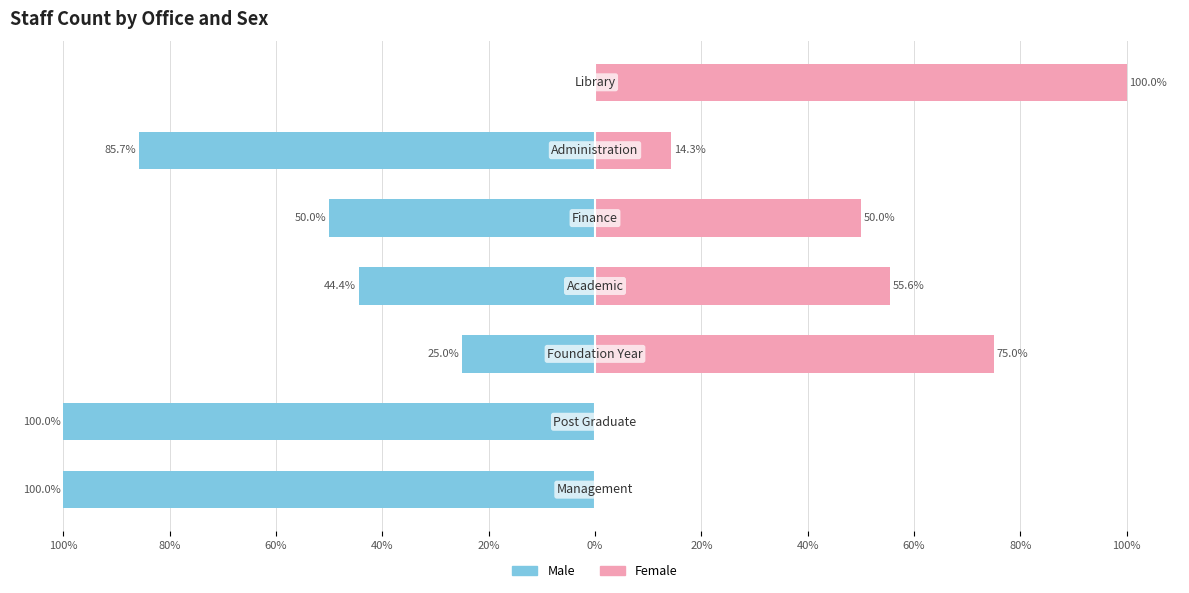

Count the number of categories in the chart.

7